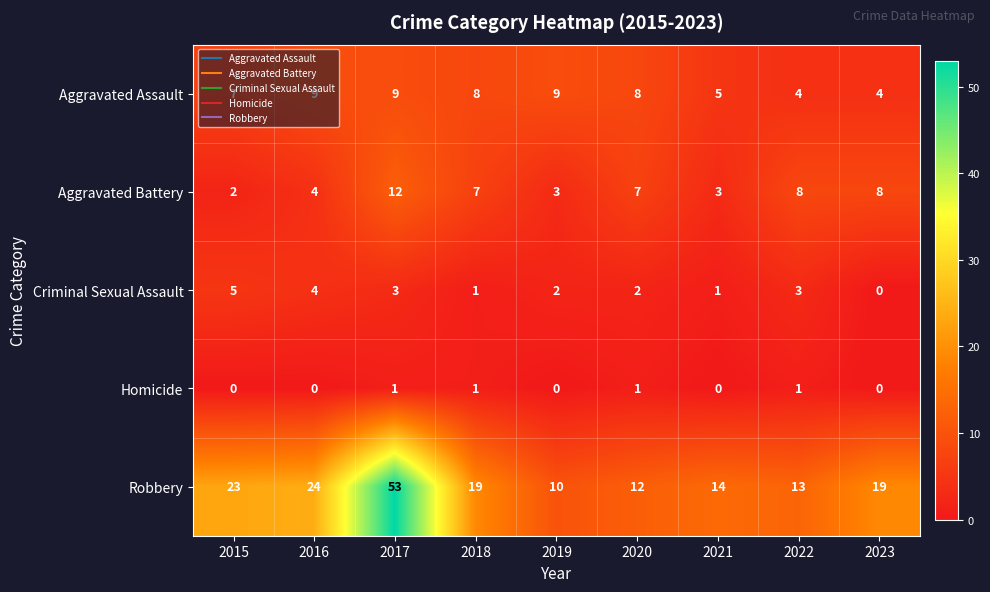

At 2019, list the series in order from smallest to largest.

Homicide, Criminal Sexual Assault, Aggravated Battery, Aggravated Assault, Robbery